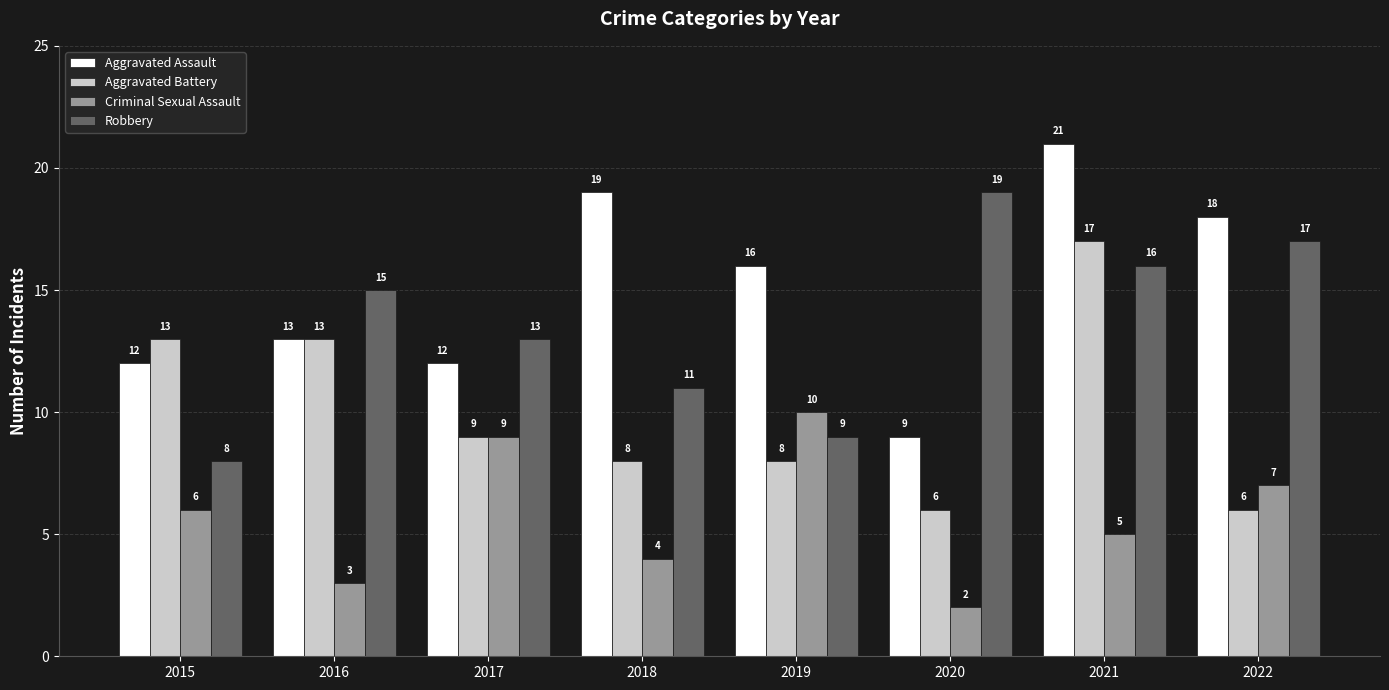

How many groups of bars are there?

8